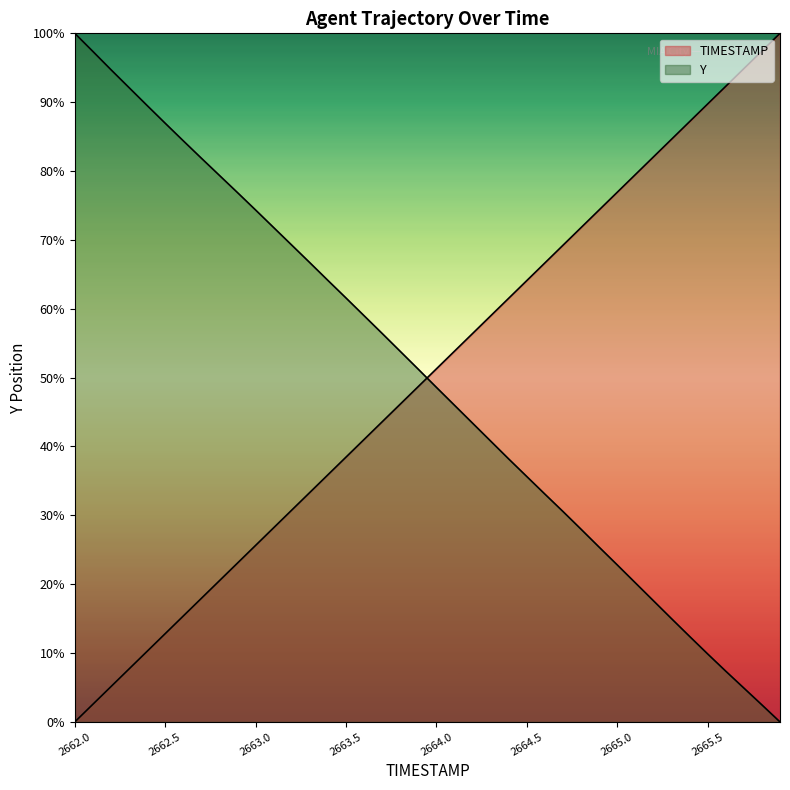

True or false: TIMESTAMP and Y intersect in this chart.

True